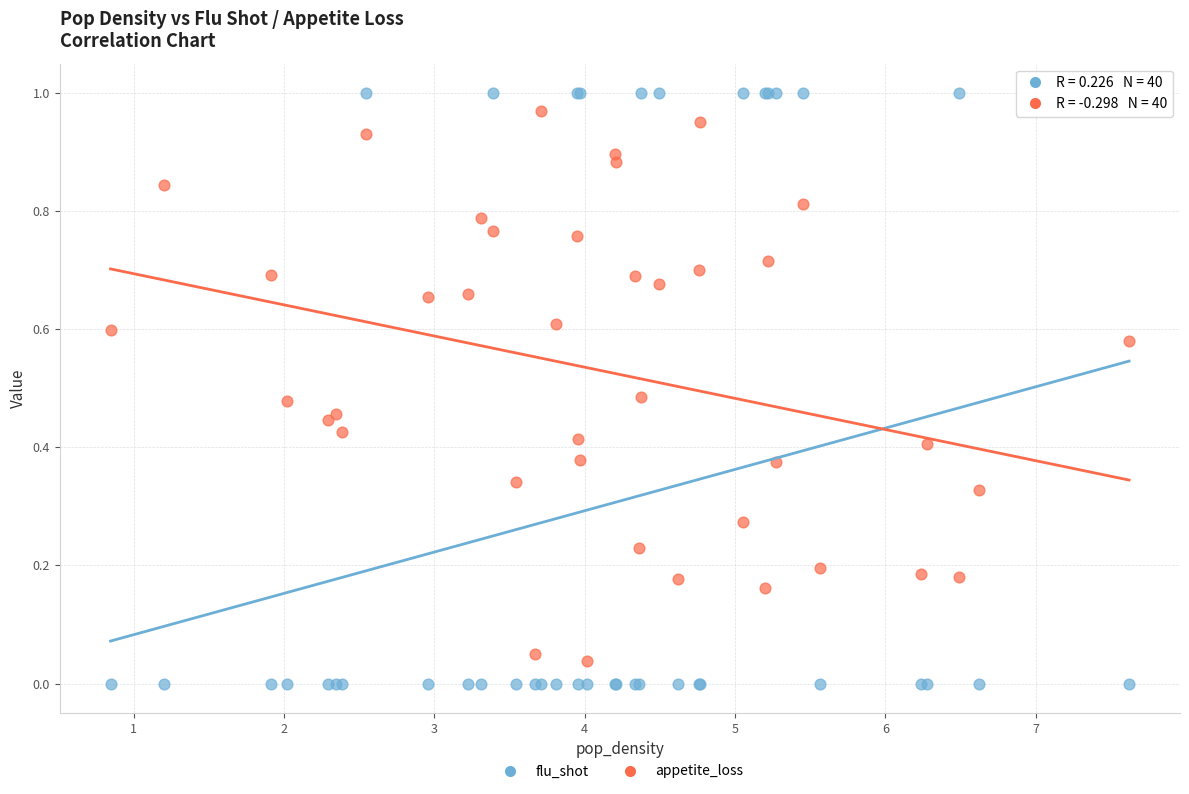

Which series contains the highest Y value?

flu_shot